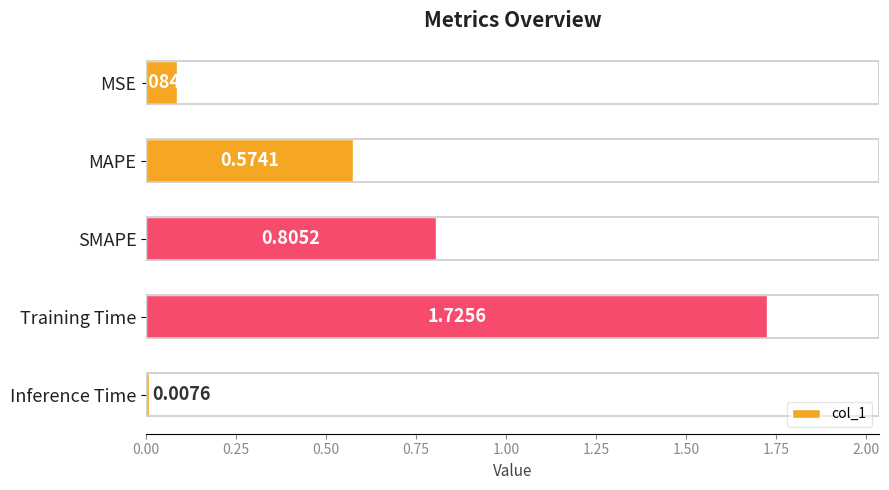

What is the sum of all values?

3.2